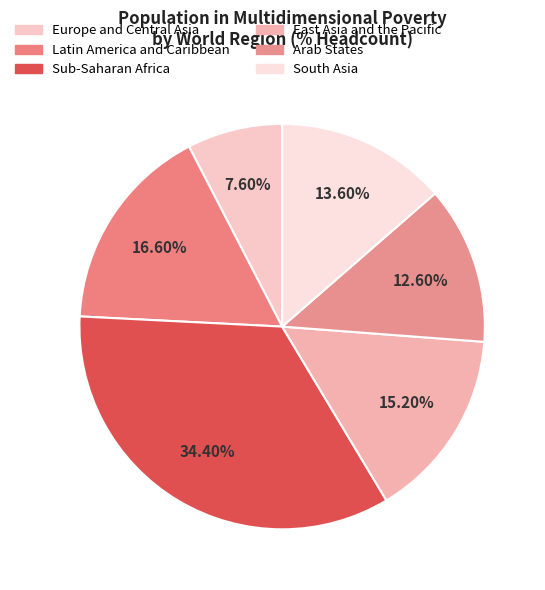

How many slices are in this pie chart?

6